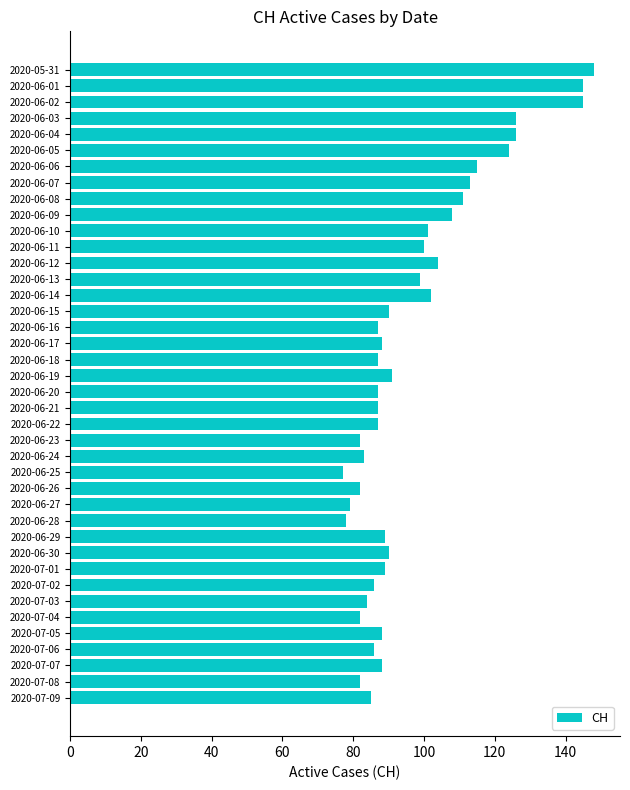

Approximately how many times larger is the value at 2020-06-08 compared to 2020-07-09?

1.3